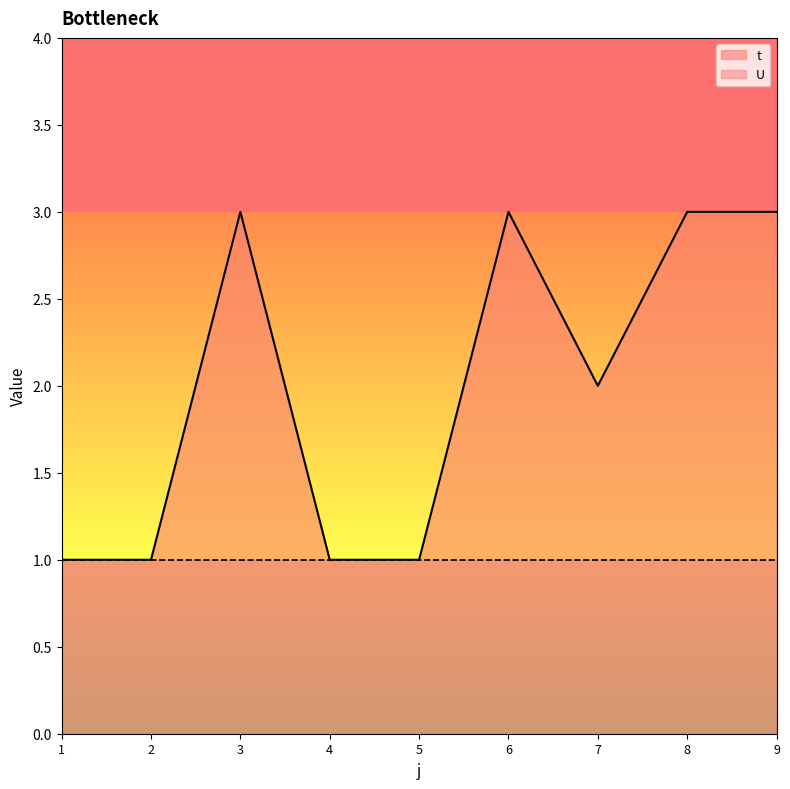

What is the greatest value displayed?

3